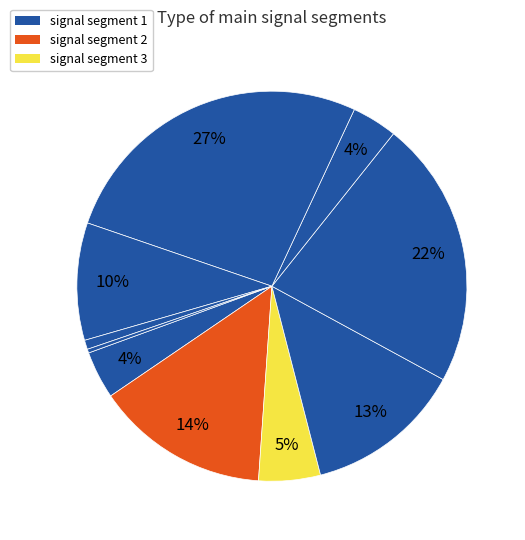

Is there a majority slice in this chart?

No